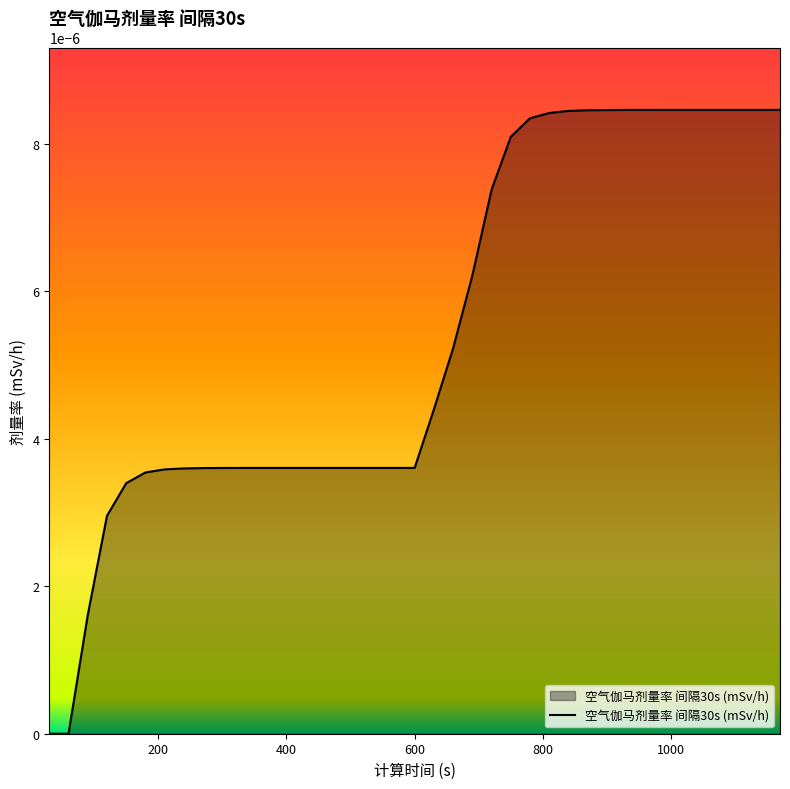

Which label corresponds to the largest value in the chart?

1080